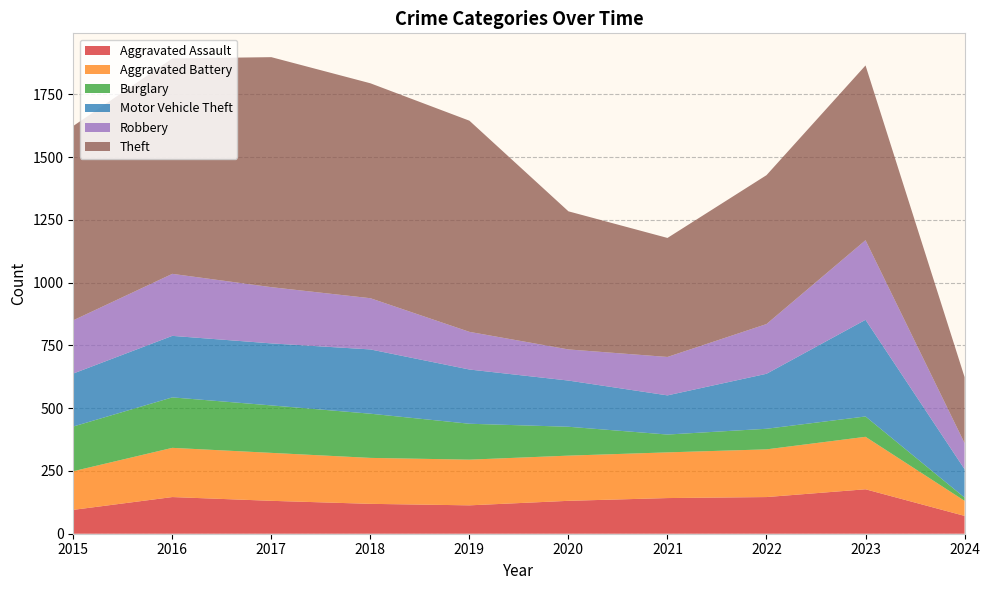

Reading right to left, extract all data points from this chart.

Aggravated Assault: 2024=71	2023=177	2022=146	2021=142	2020=131	2019=113	2018=119	2017=131	2016=146	2015=95
Aggravated Battery: 2024=60	2023=209	2022=190	2021=182	2020=180	2019=182	2018=183	2017=191	2016=196	2015=154
Burglary: 2024=13	2023=81	2022=82	2021=71	2020=115	2019=143	2018=176	2017=189	2016=201	2015=178
Motor Vehicle Theft: 2024=113	2023=385	2022=219	2021=156	2020=184	2019=216	2018=256	2017=247	2016=245	2015=211
Robbery: 2024=104	2023=317	2022=198	2021=153	2020=124	2019=150	2018=204	2017=224	2016=247	2015=212
Theft: 2024=263	2023=696	2022=593	2021=474	2020=550	2019=841	2018=856	2017=916	2016=858	2015=774